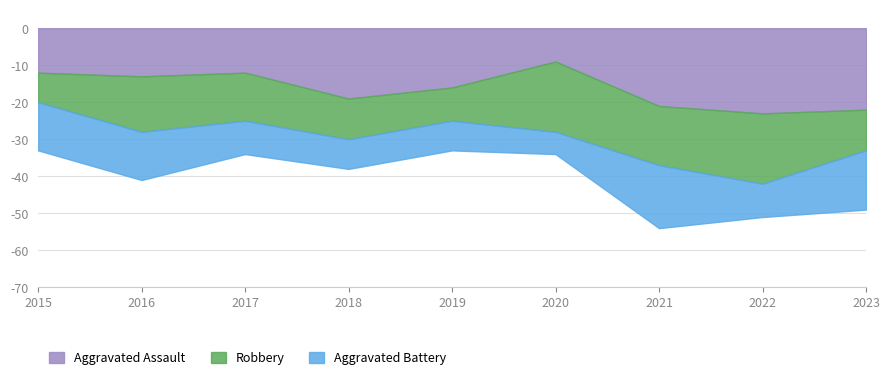

True or false: Aggravated Battery and Robbery intersect in this chart.

True